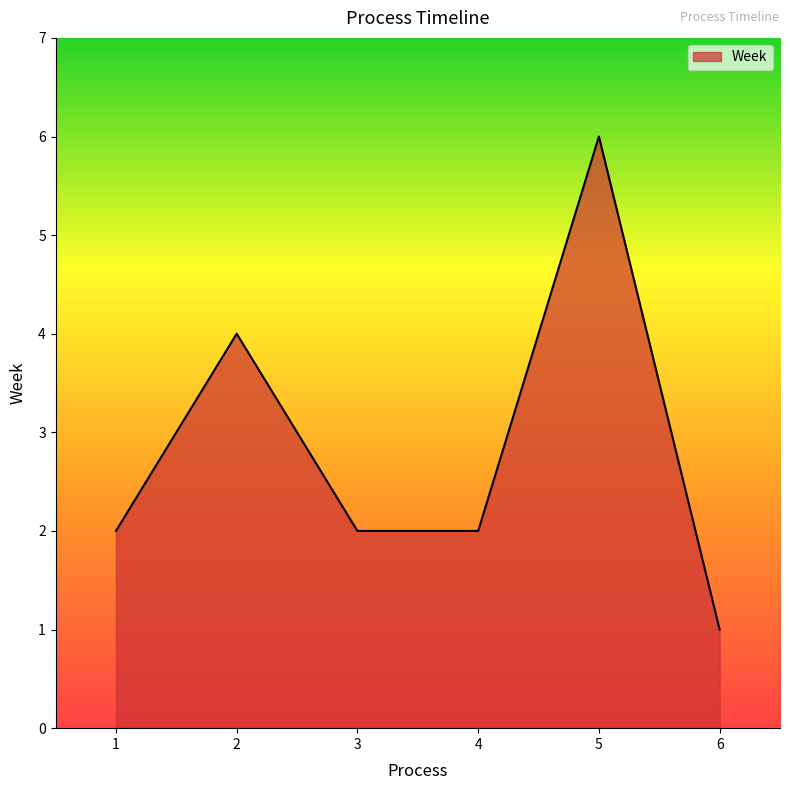

What is the greatest value displayed?

6